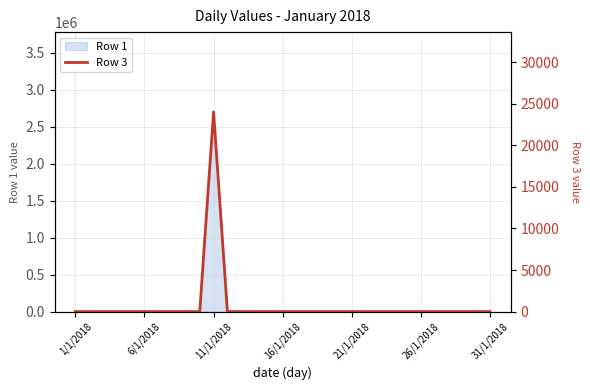

How many lines are shown in the chart?

1